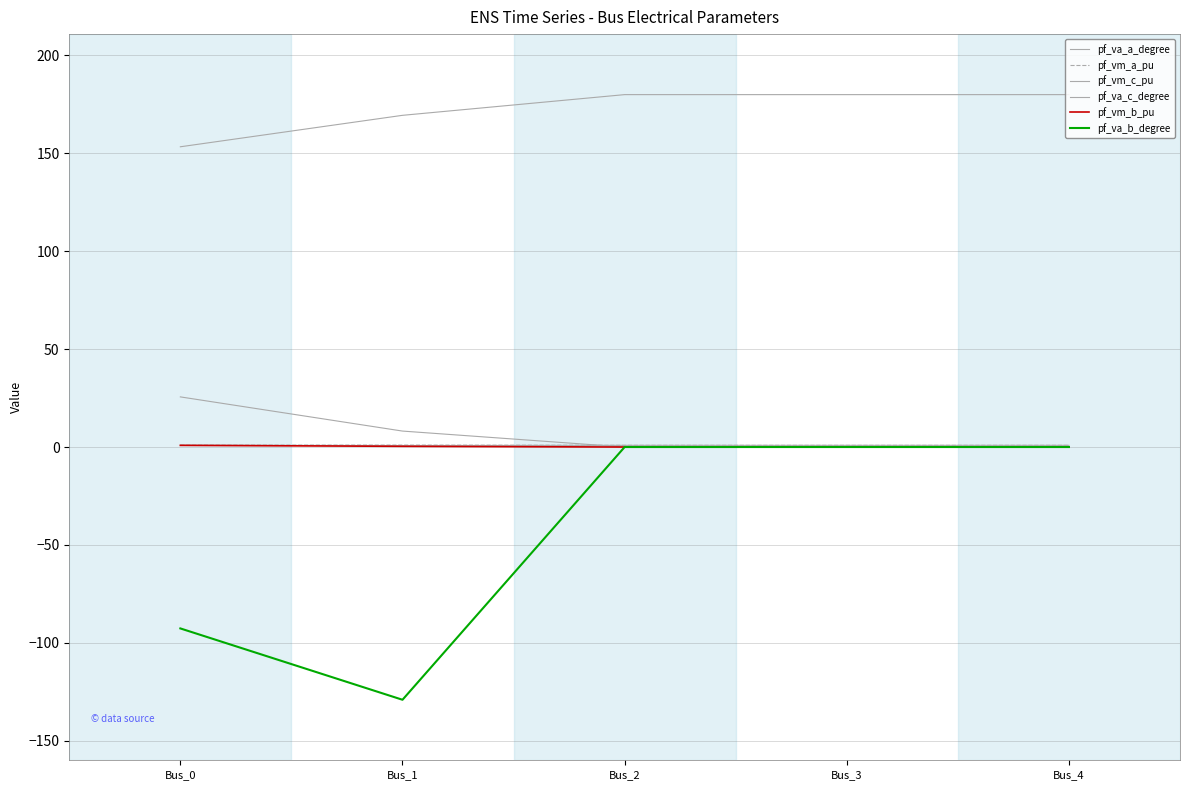

How many lines are shown in the chart?

6